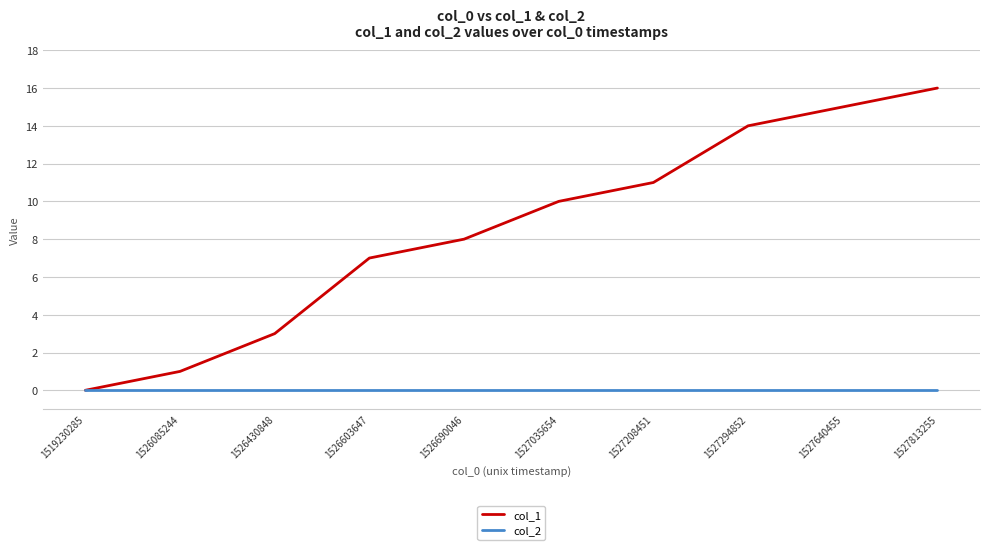

Is the value of col_1 at 1527294852 greater than the value of col_2 at 1526690046?

Yes